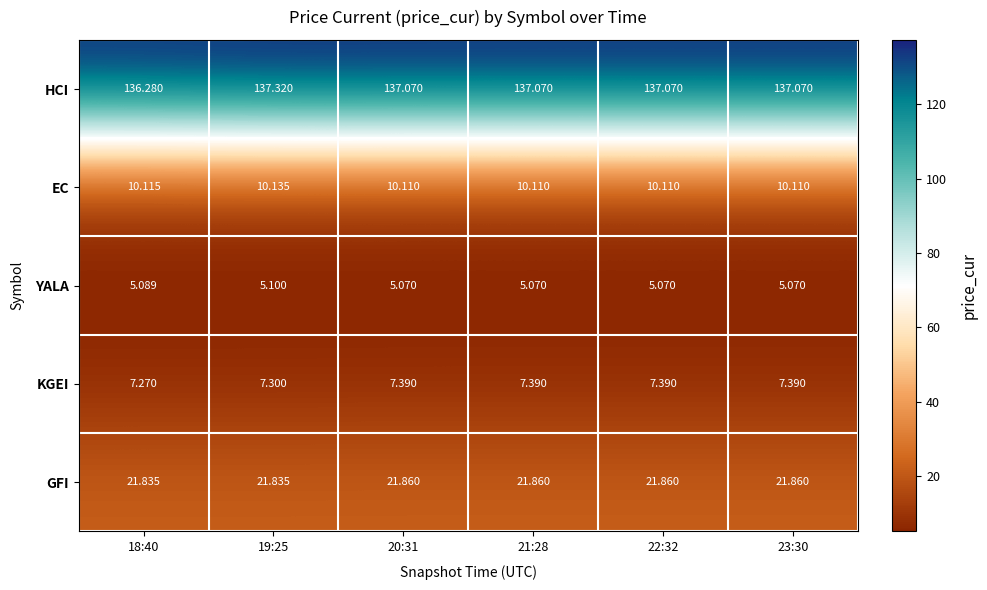

Is the value of KGEI at 23:30 greater than the value of YALA at 22:32?

Yes